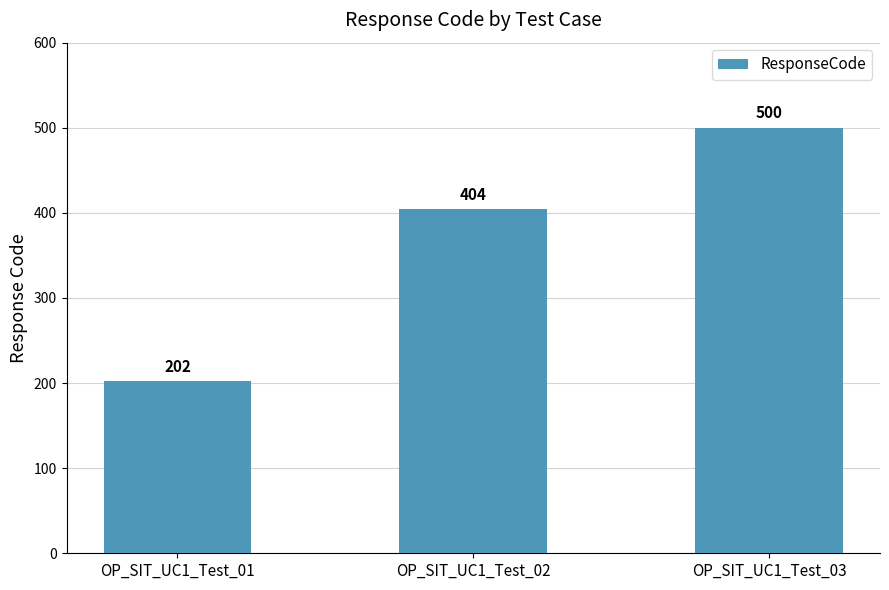

Which has a higher value, OP_SIT_UC1_Test_02 or OP_SIT_UC1_Test_03?

OP_SIT_UC1_Test_03